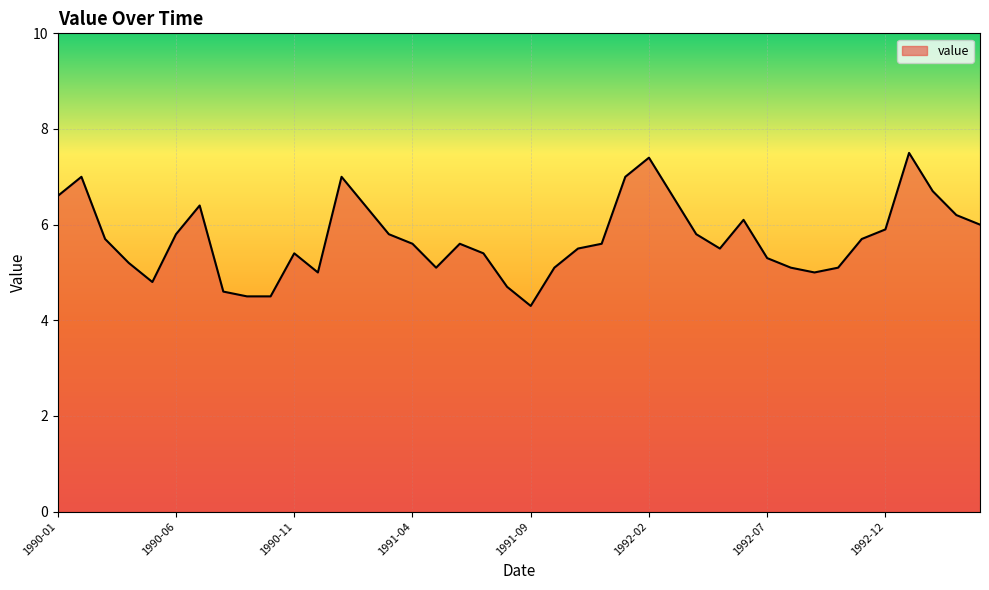

What is the sum of all values?

228.5